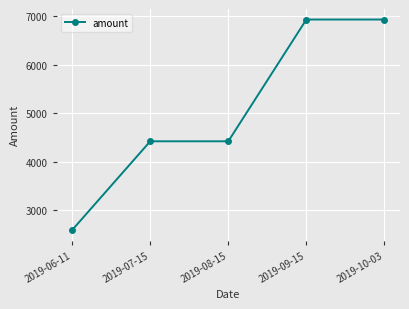

What is the change in value from 2019-06-11 to 2019-09-15?

+4345.4